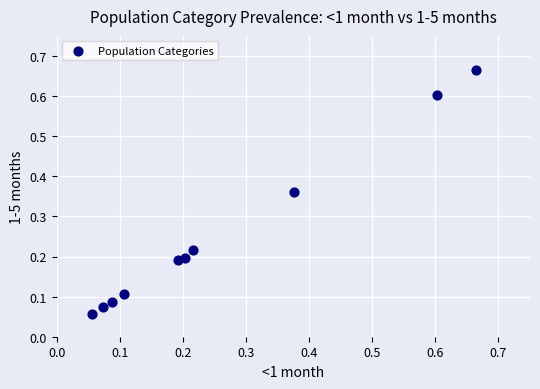

What is the range of Y values (max minus min)?

0.6